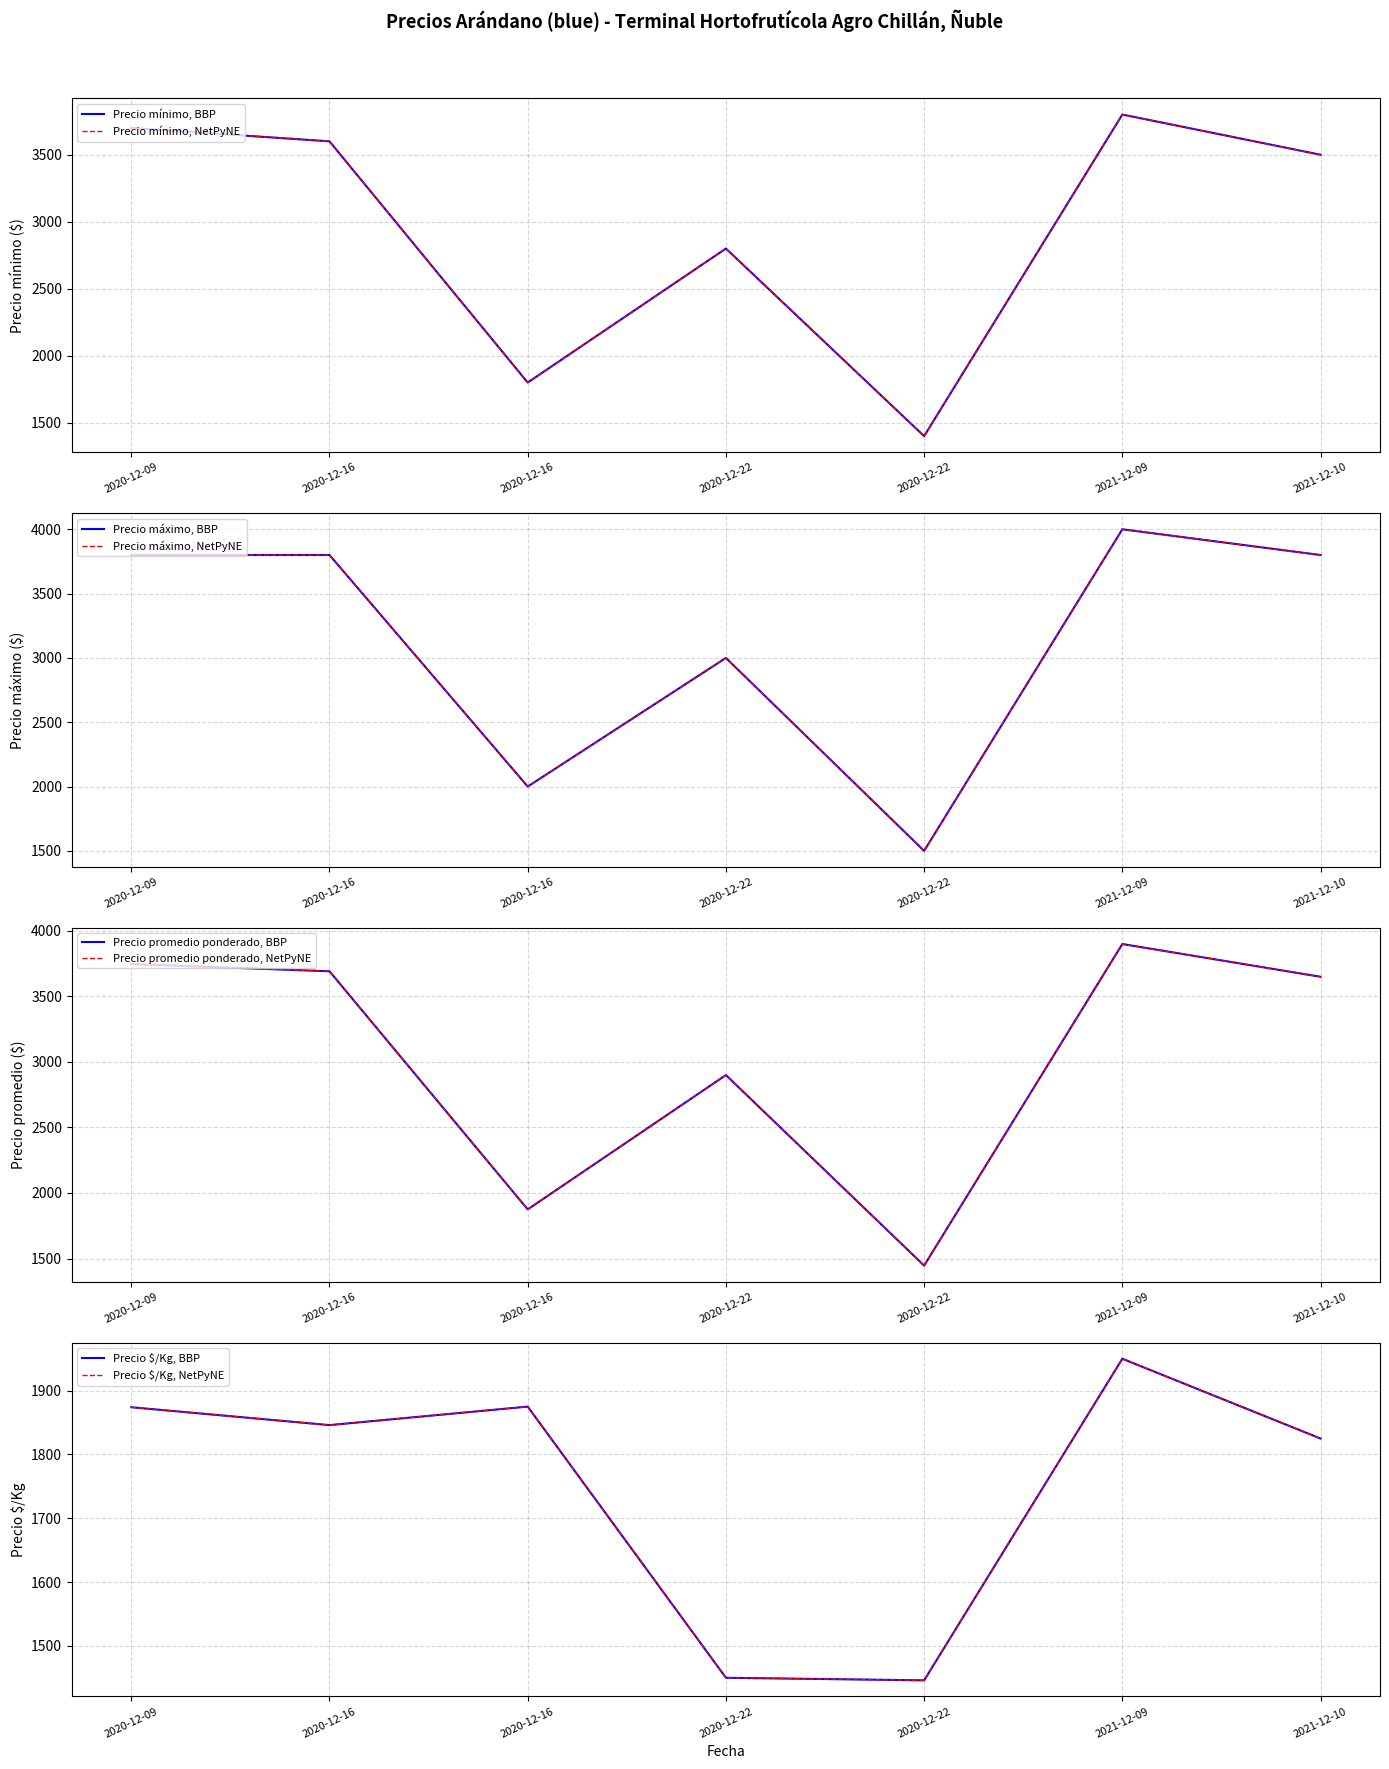

What is the smallest value displayed?

1400